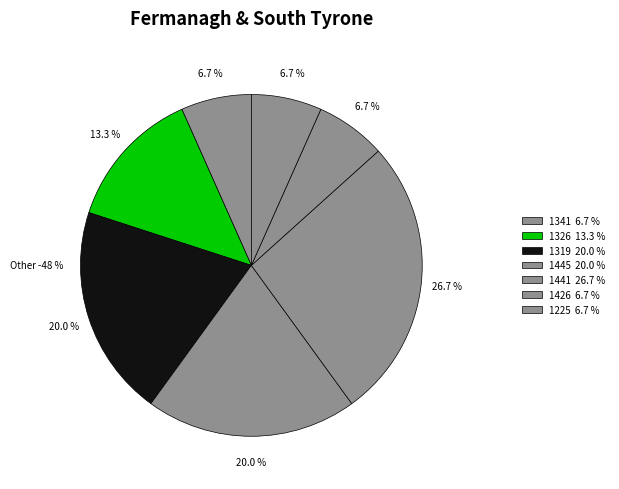

To the nearest percent, what percentage of the pie is 1326?

13%